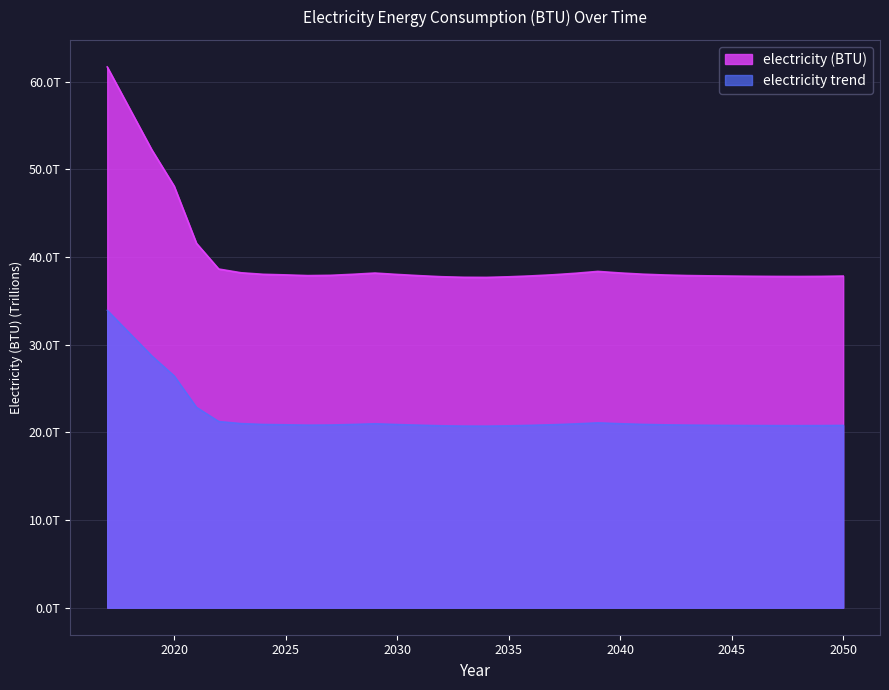

Rank the categories by value from highest to lowest.

2017, 2018, 2019, 2020, 2021, 2022, 2039, 2023, 2040, 2029, 2038, 2041, 2024, 2028, 2030, 2037, 2025, 2042, 2027, 2043, 2026, 2031, 2044, 2036, 2050, 2045, 2046, 2049, 2047, 2048, 2032, 2035, 2033, 2034